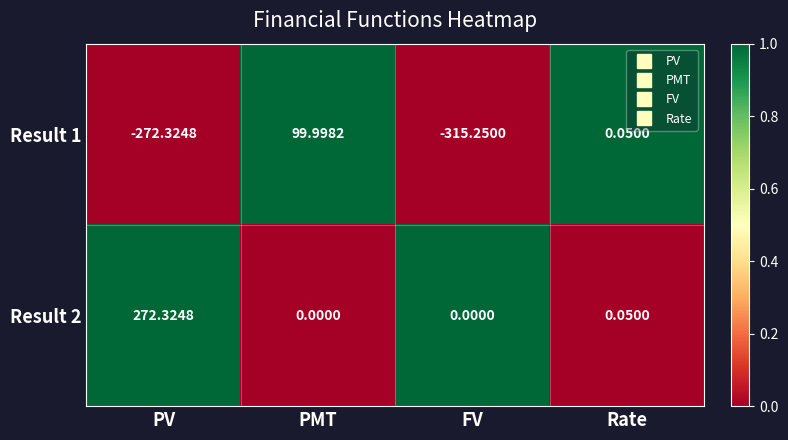

At which category is the sum across all series the highest?

PMT